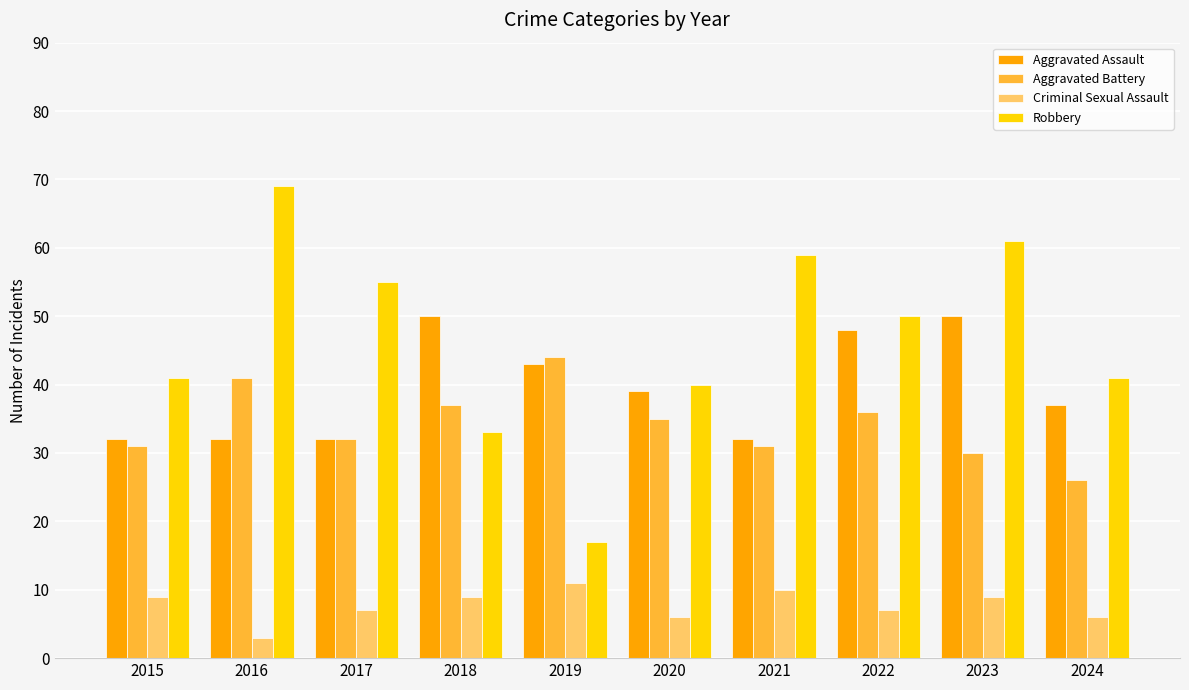

Does the chart contain any negative values?

No